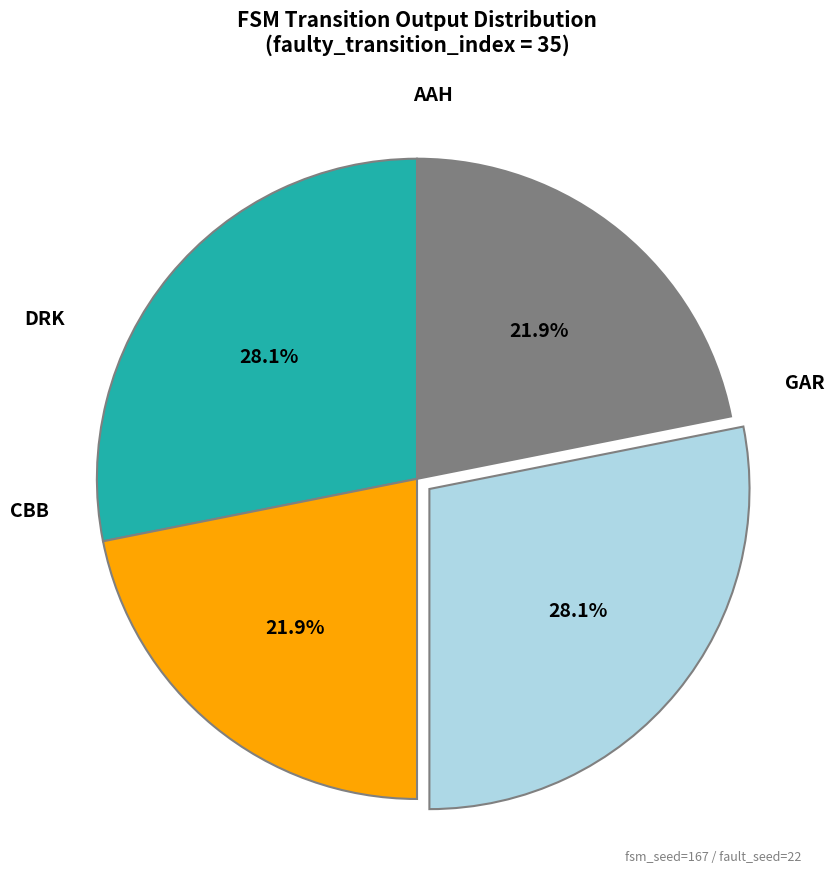

Is there any slice that represents more than half of the pie?

No